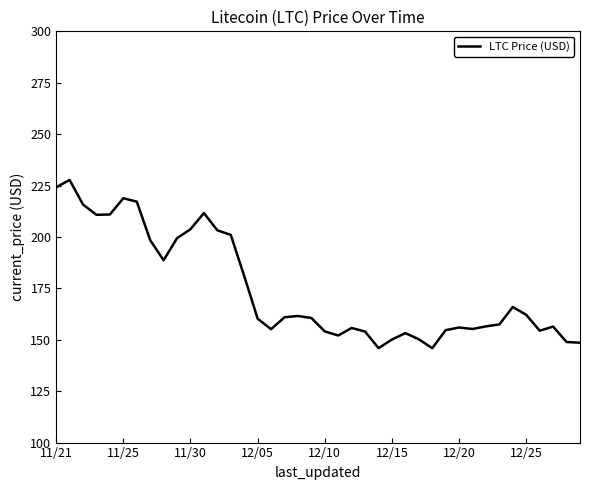

What is the smallest value displayed?

145.9